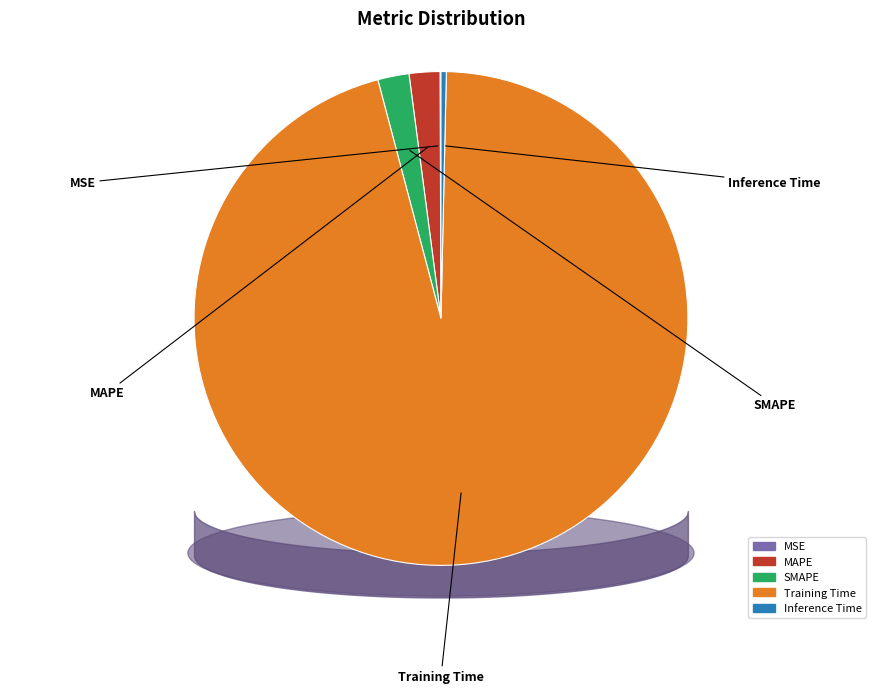

The MSE slice represents 1% of the pie. True or false?

False